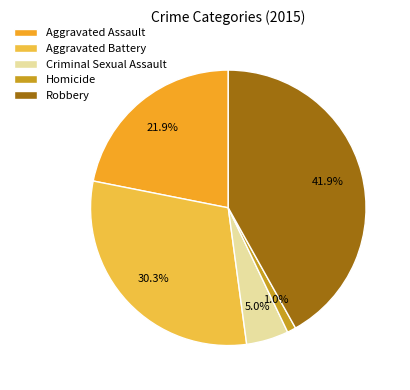

Does Robbery account for over 50% of the chart?

No